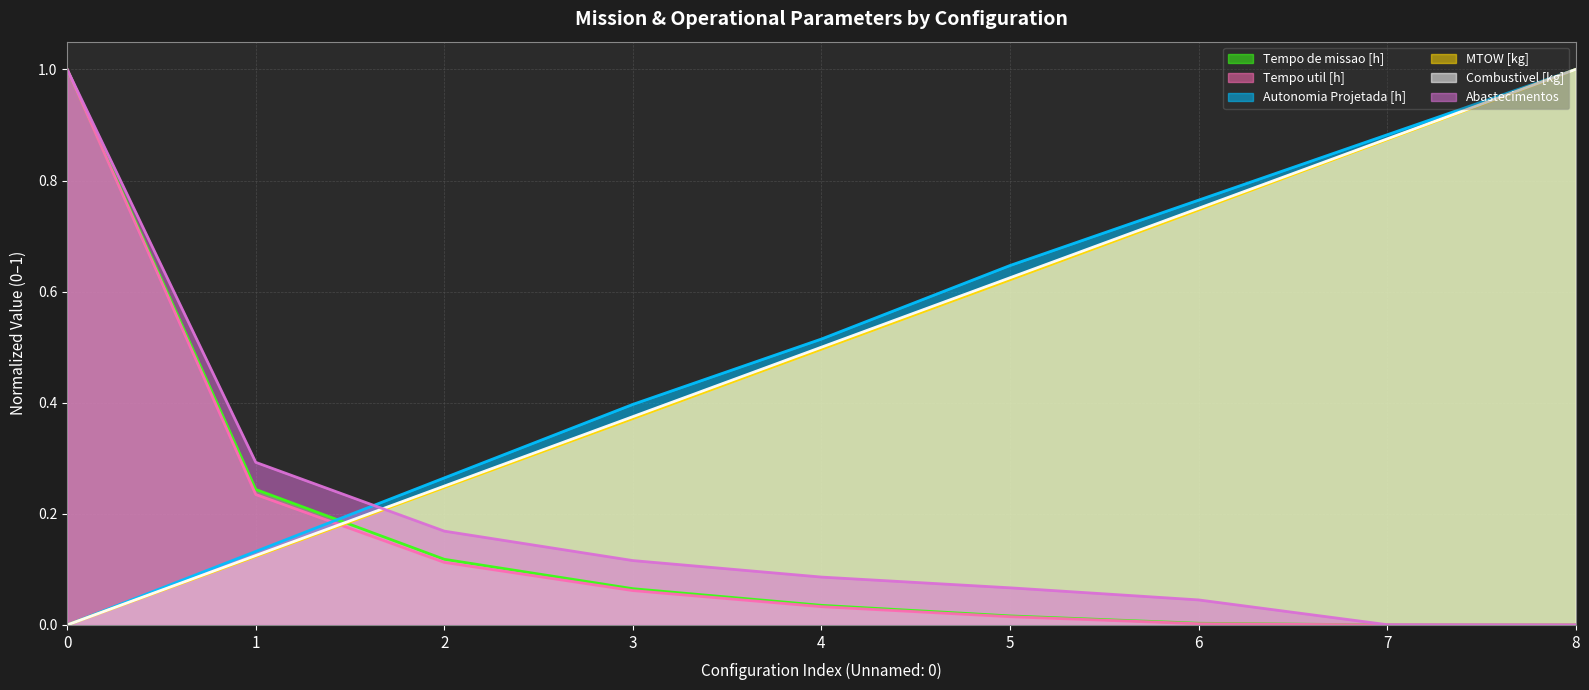

Reading left to right, extract all data points from this chart.

Tempo de missao [h]: 1.0	0.2	0.1	0.1	0.0	0.0	0.0	0.0	0.0
Tempo util [h]: 1.0	0.2	0.1	0.1	0.0	0.0	0.0	0.0	0.0
Autonomia Projetada [h]: 0.0	0.1	0.3	0.4	0.5	0.6	0.8	0.9	1.0
MTOW [kg]: 0.0	0.1	0.2	0.4	0.5	0.6	0.7	0.9	1.0
Combustivel [kg]: 0.0	0.1	0.2	0.4	0.5	0.6	0.8	0.9	1.0
Abastecimentos: 1.0	0.3	0.2	0.1	0.1	0.1	0.0	0.0	0.0